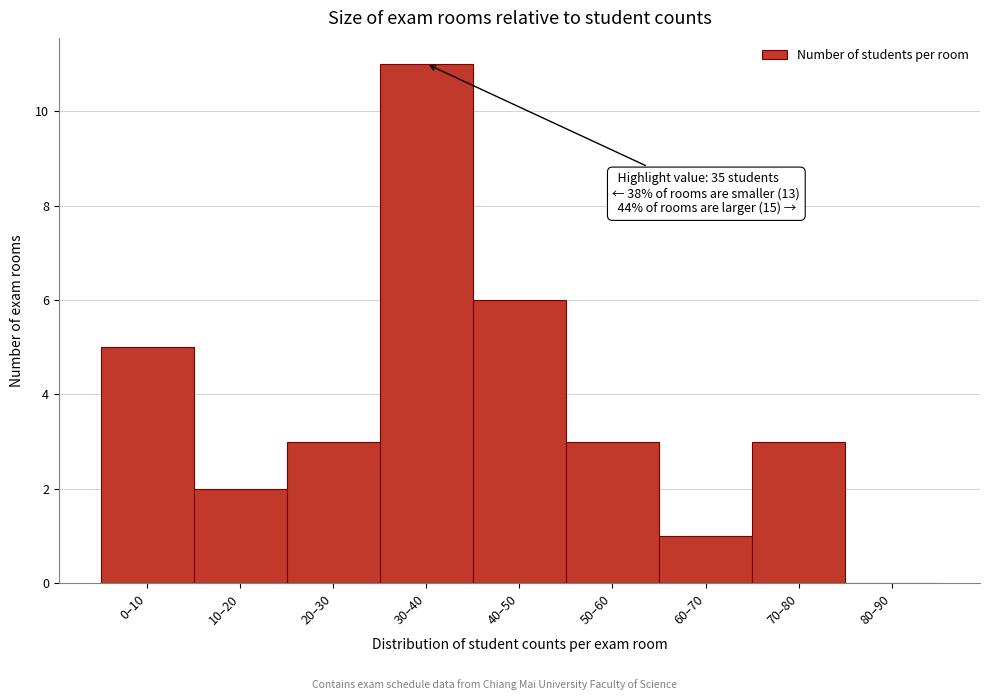

Reading left to right, list all the values displayed in this chart.

0–10=5	10–20=2	20–30=3	30–40=11	40–50=6	50–60=3	60–70=1	70–80=3	80–90=0